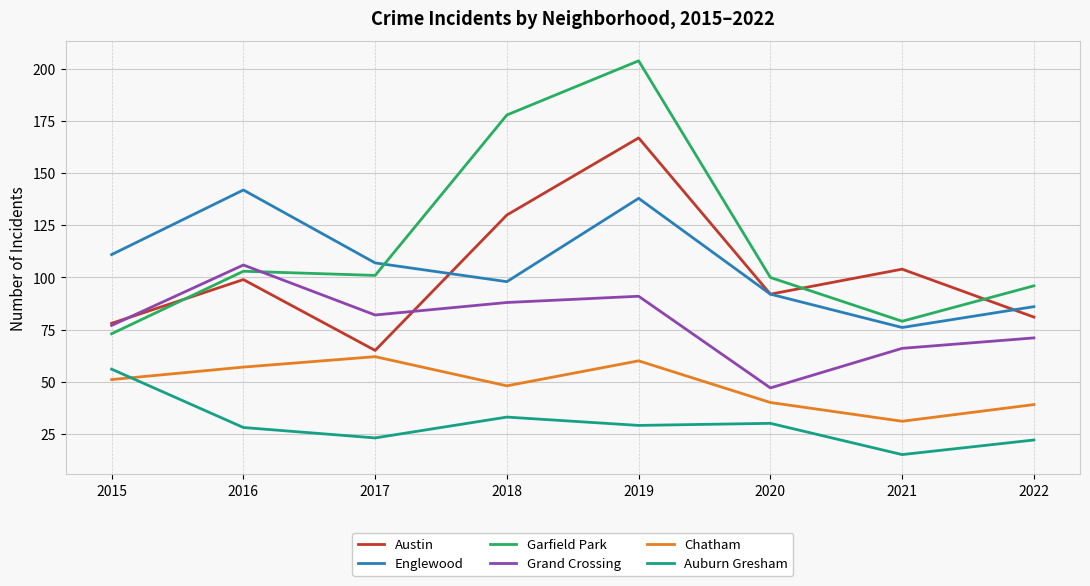

What is the greatest value displayed?

204